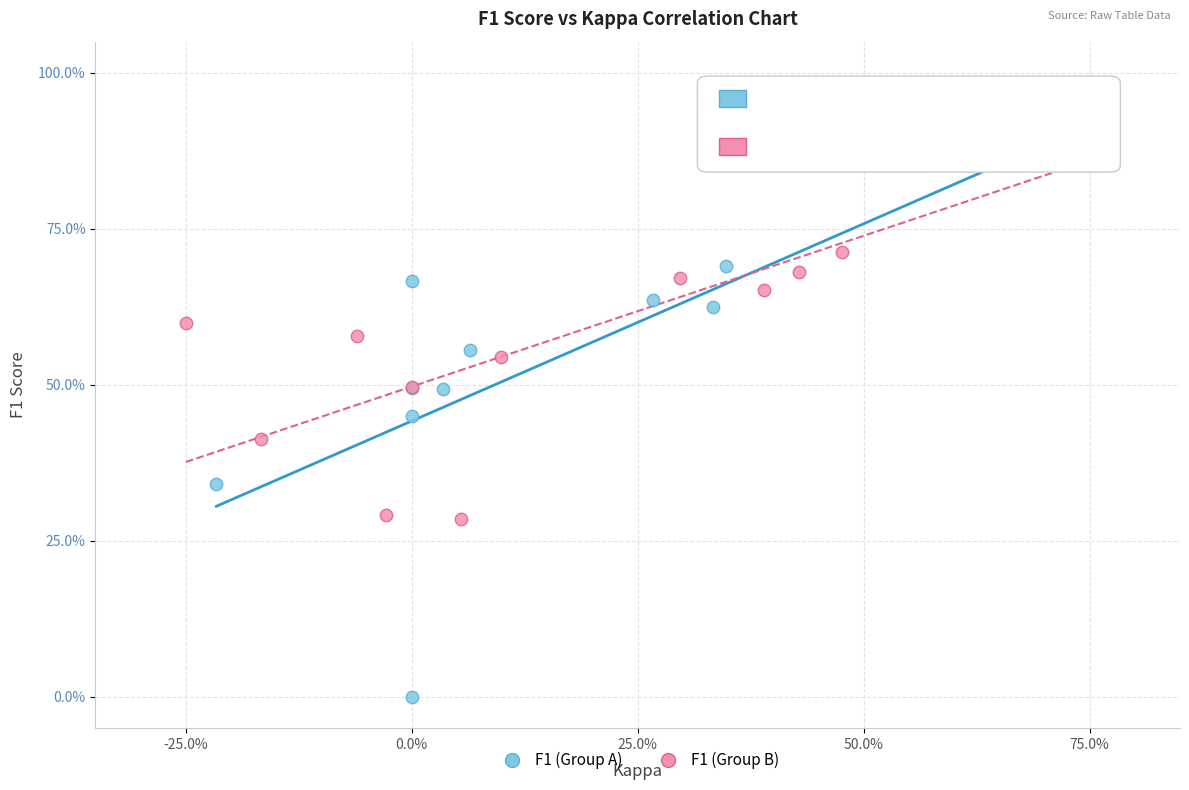

What are all the series names shown in the legend?

F1 (Group A), F1 (Group B)